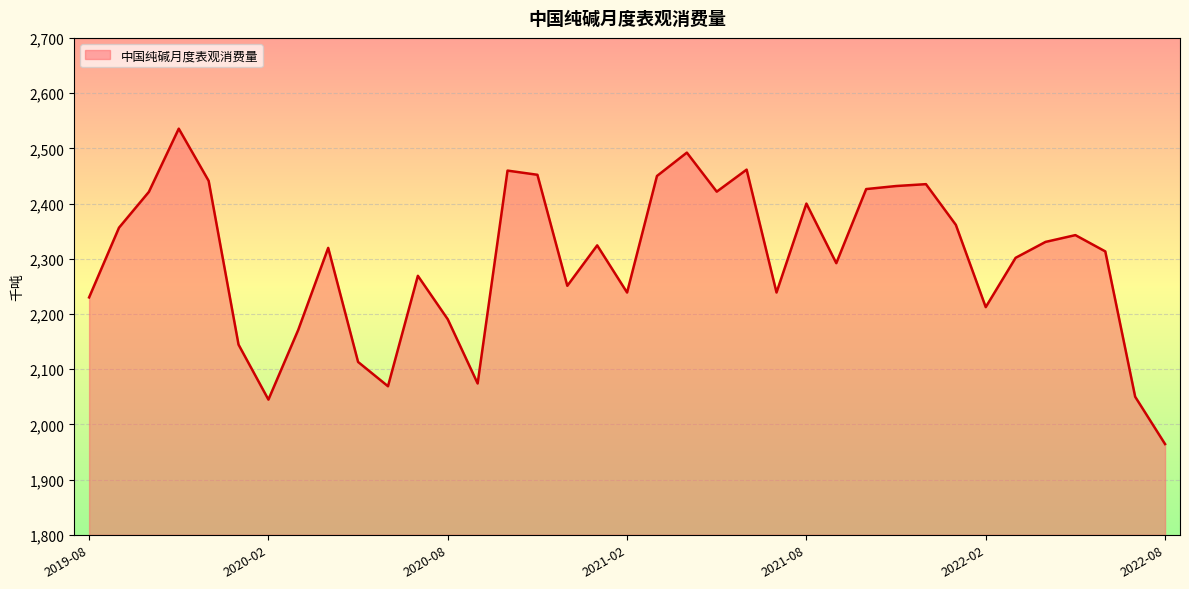

What is the difference between the maximum and minimum values?

571.2